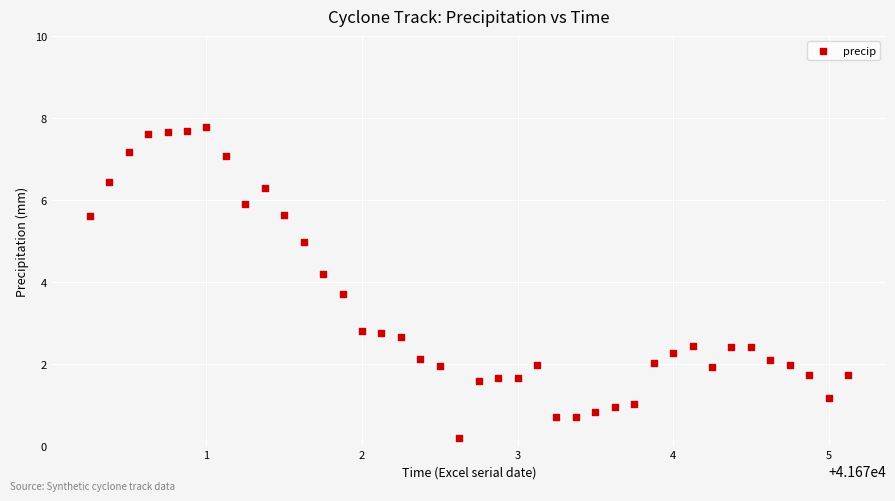

What is the range of X values (max minus min)?

4.9